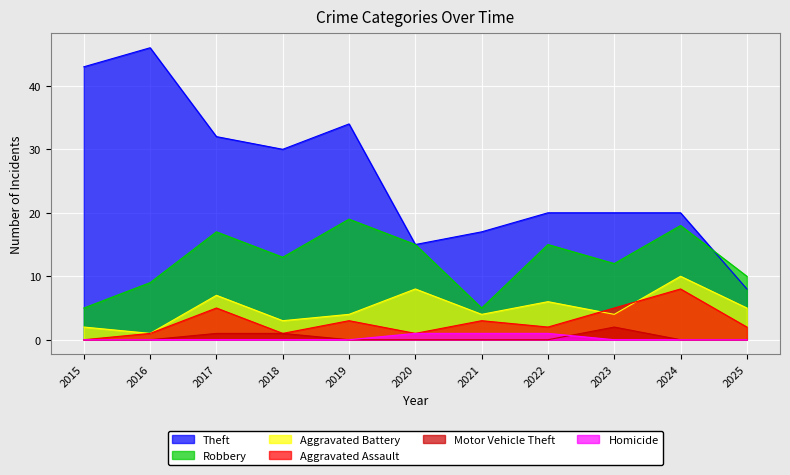

How many data points does each series have?

11